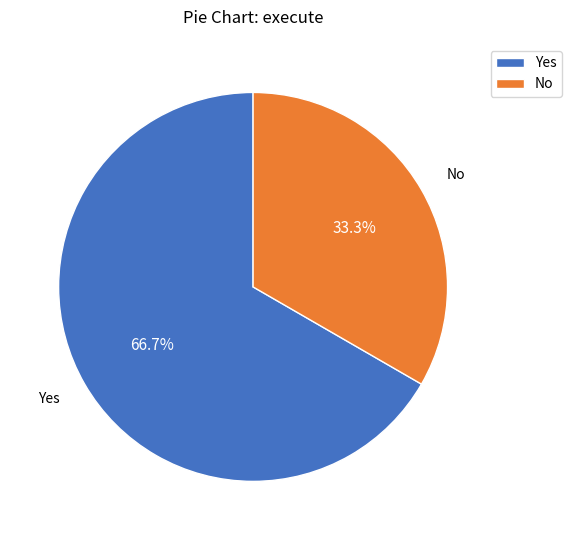

Approximately how many times larger is the value at Yes compared to No?

2.0